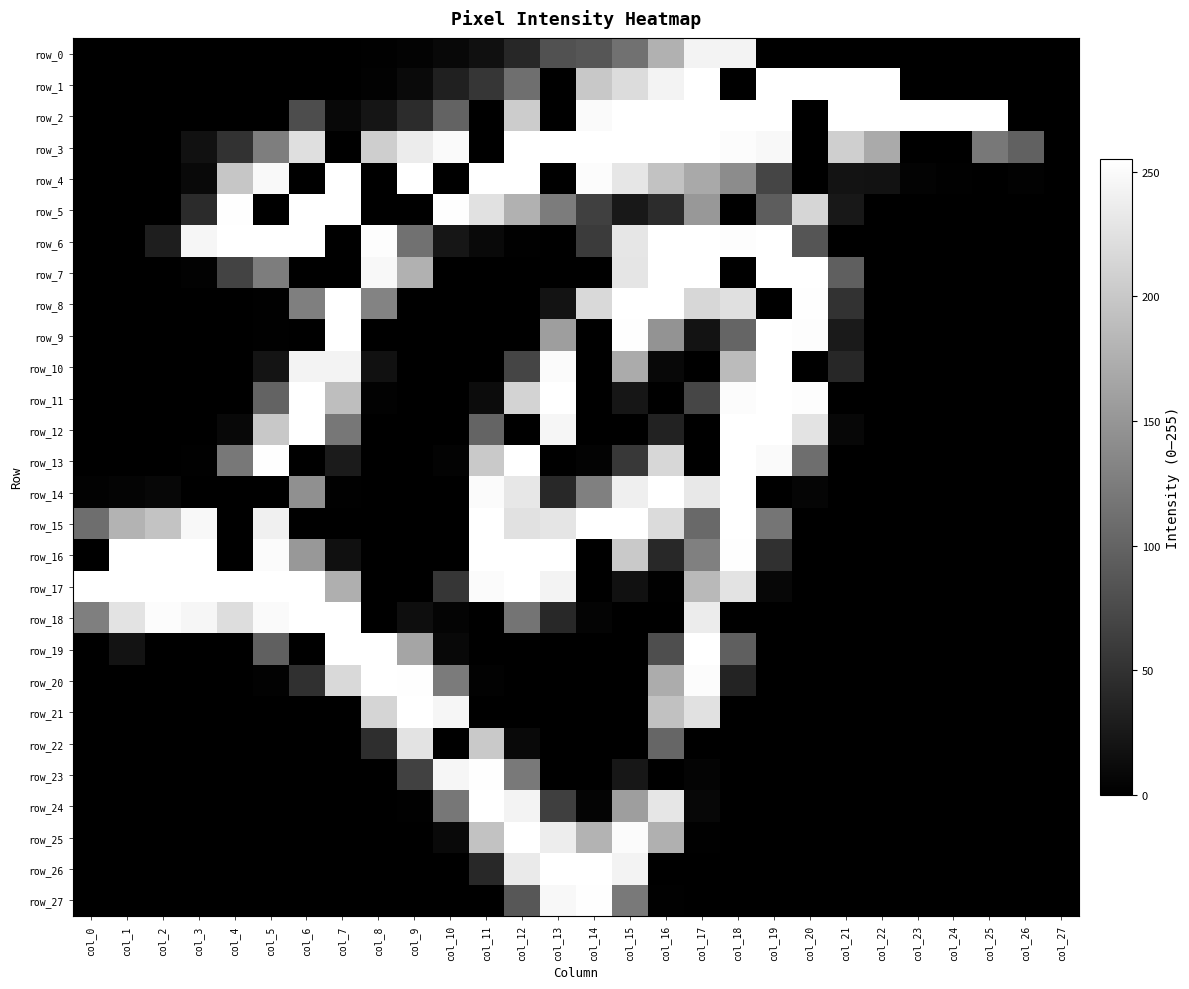

What is the average value of the row_11 series?

67